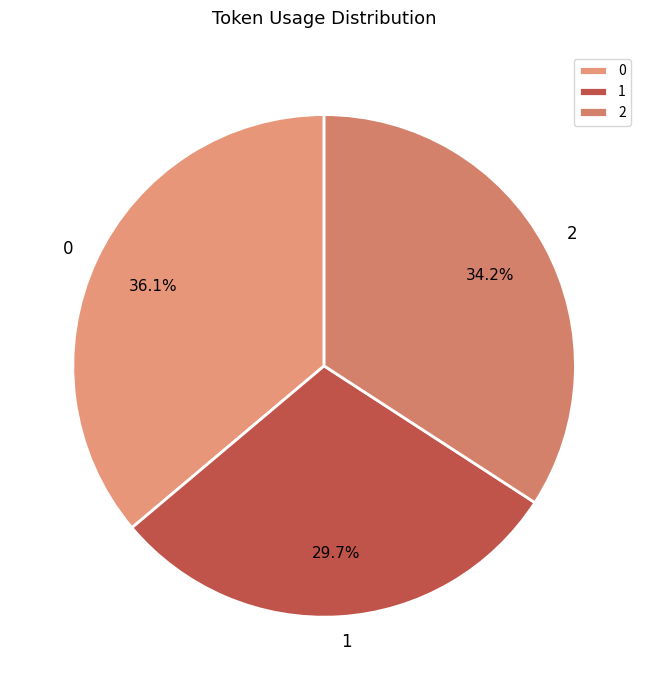

How many slices are in this pie chart?

3